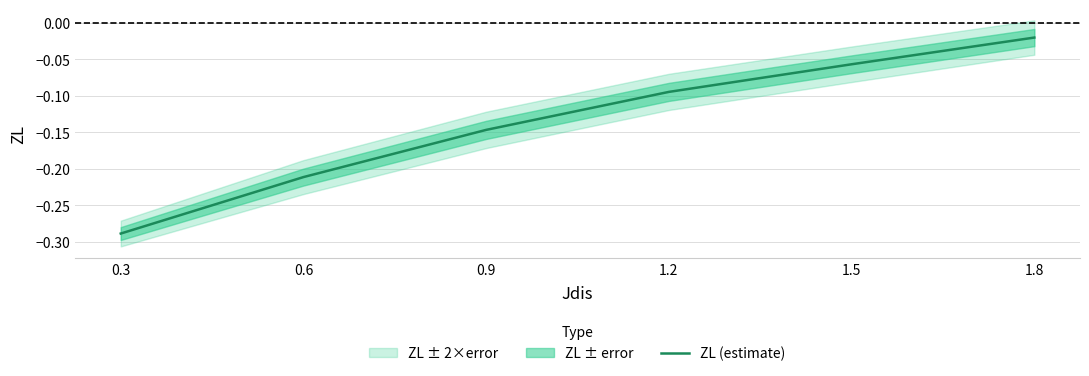

What is the average value?

-0.1